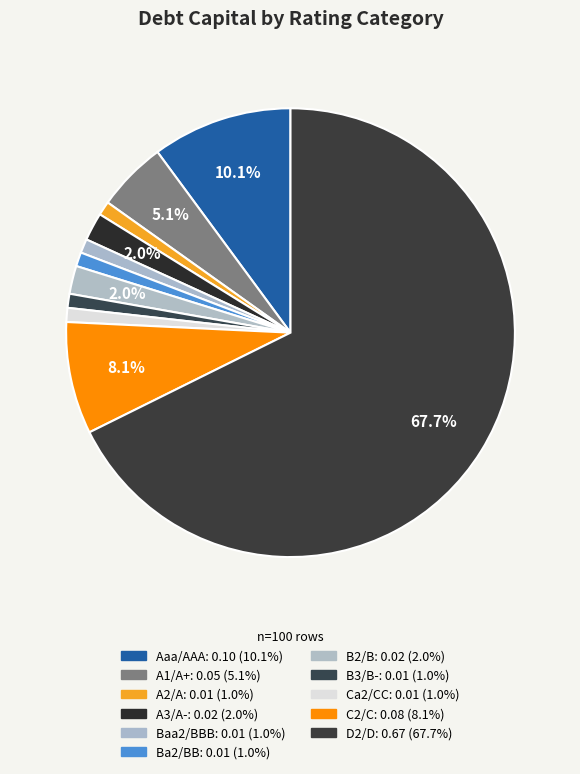

What is the largest slice in the pie chart?

D2/D